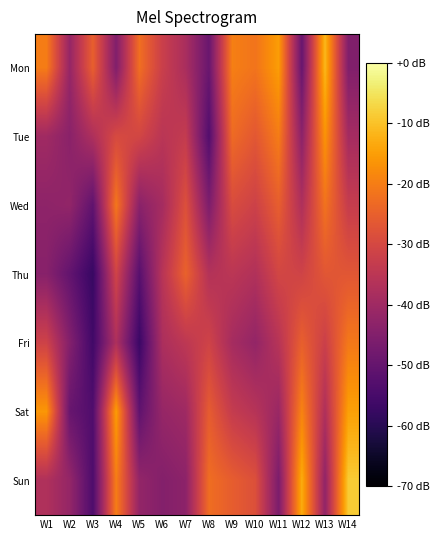

At which category does the chart reach its peak across all series?

W14